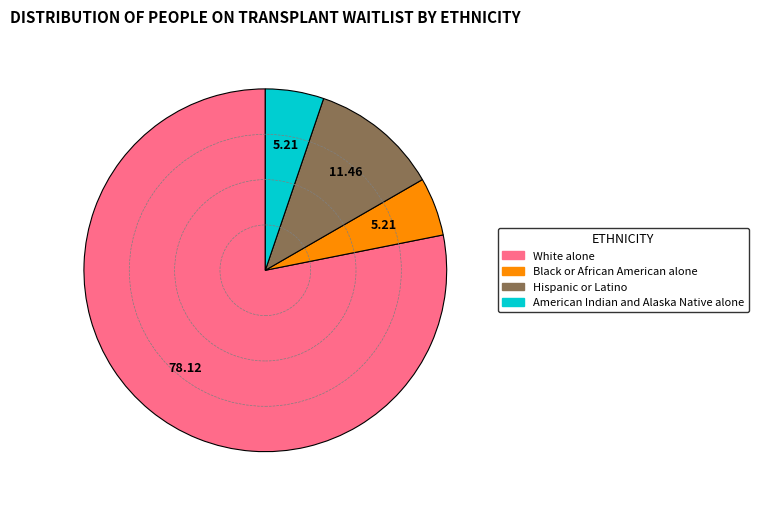

Do American Indian and Alaska Native alone and Hispanic or Latino together represent more than half of the pie?

No